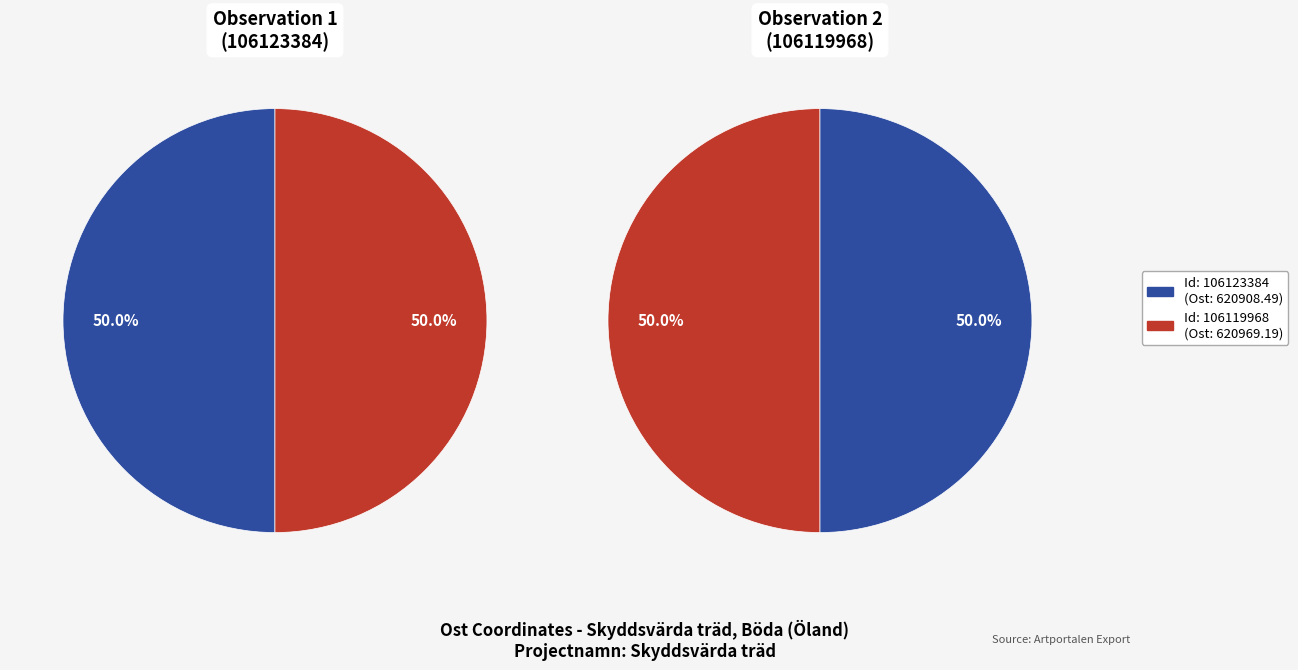

Does 106123384 account for over 50% of the chart?

No